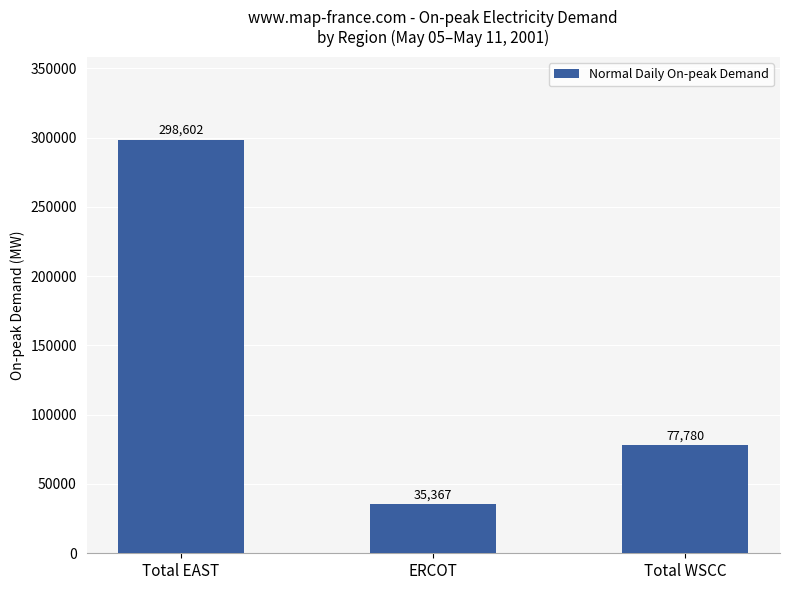

At which category does the chart reach its minimum across all series?

ERCOT